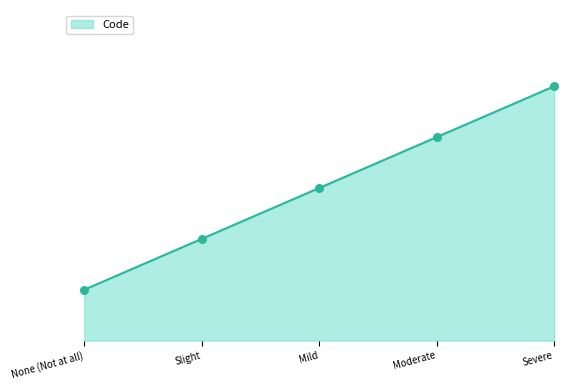

What is the change in value from Slight to Severe?

+3